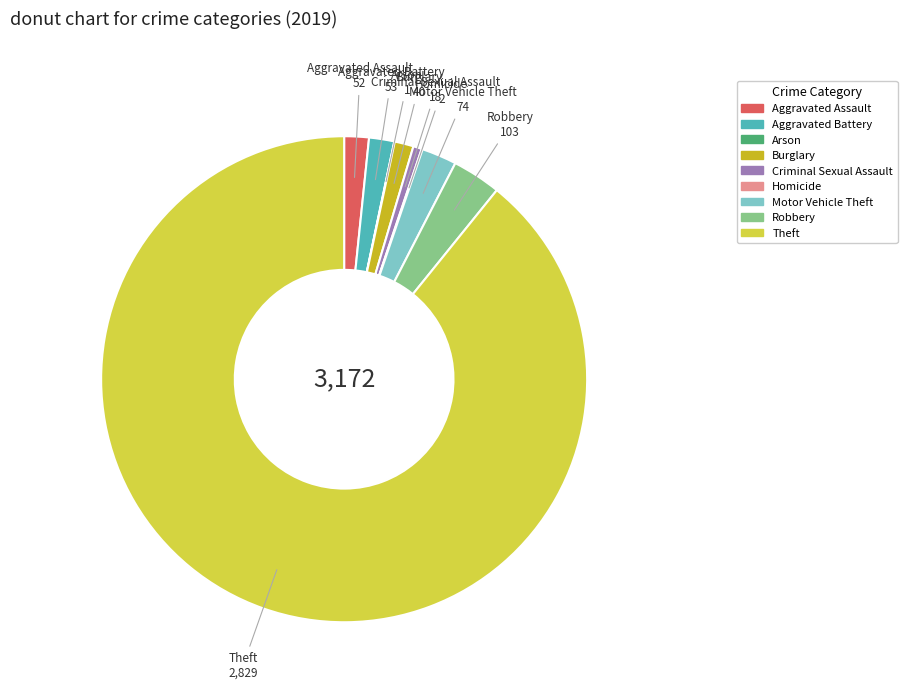

Do Motor Vehicle Theft and Aggravated Assault together represent more than half of the pie?

No